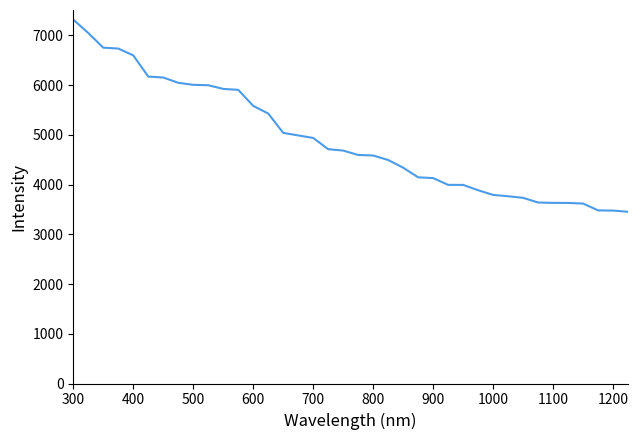

What is the difference between the maximum and minimum values?

3863